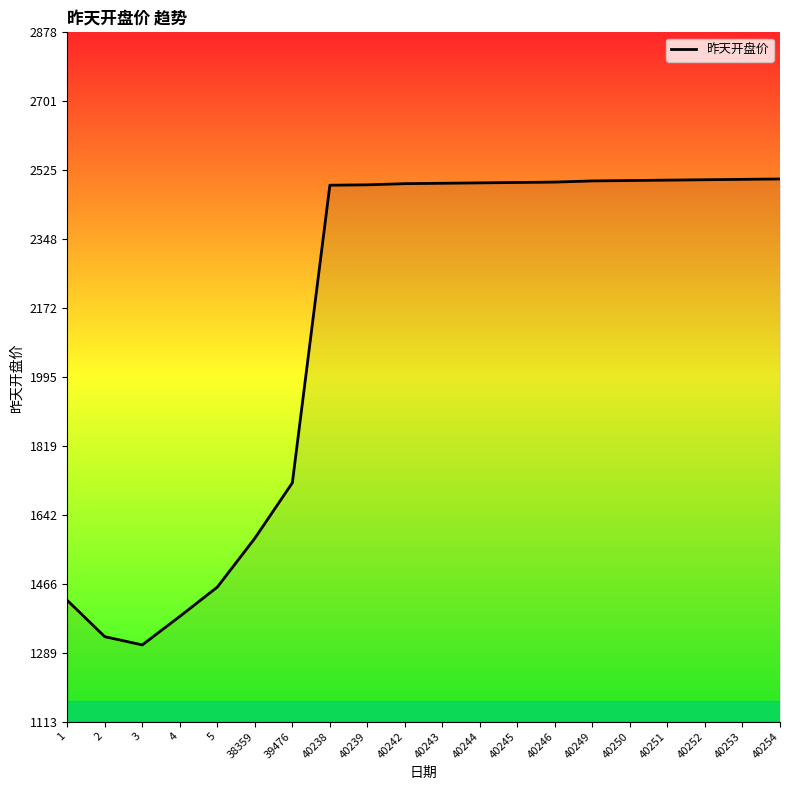

What is the minimum value shown in the chart?

1310